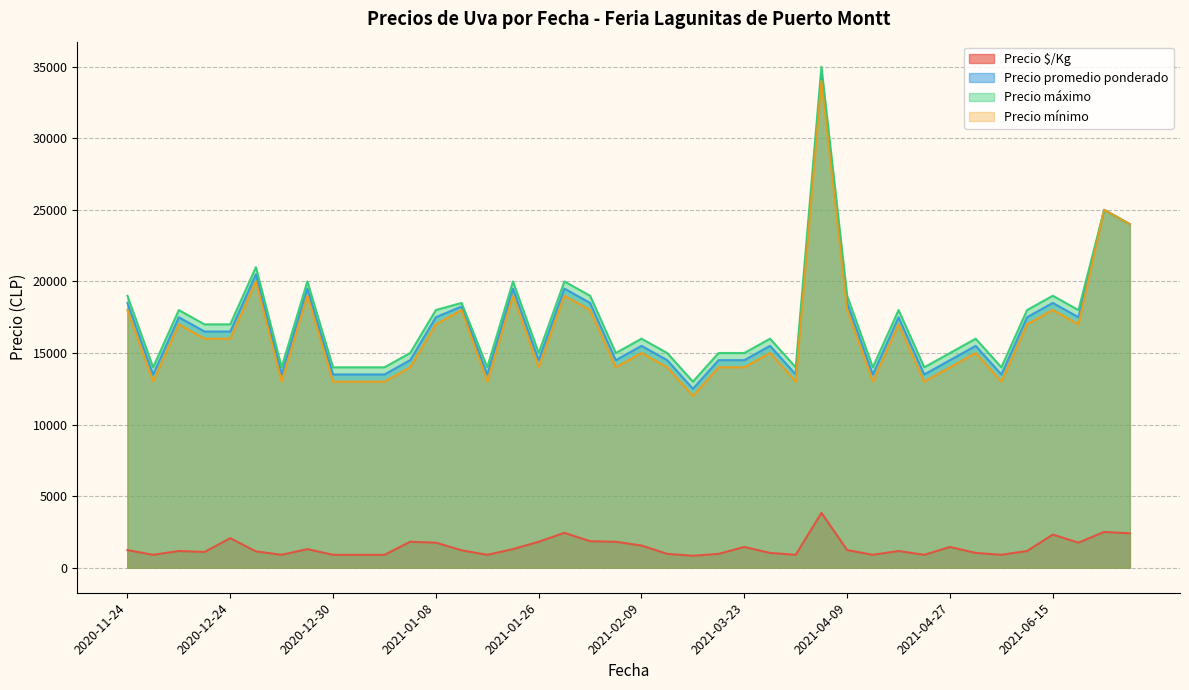

Rank the series by their maximum value, from lowest to highest.

Precio $/Kg, Precio mínimo, Precio promedio ponderado, Precio máximo